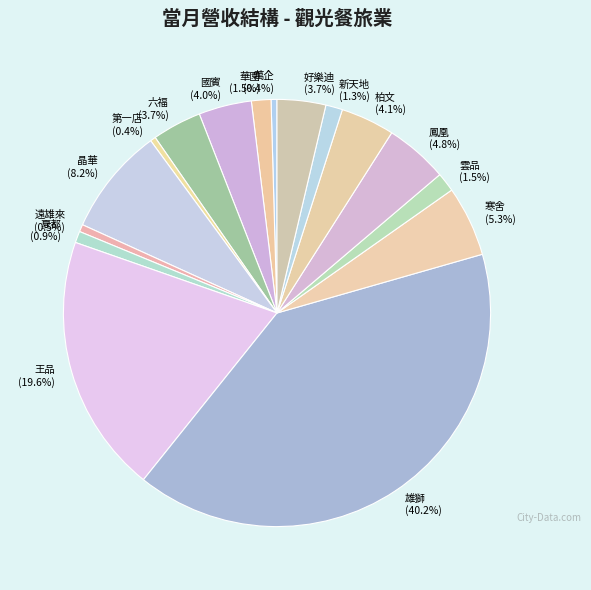

Which category has the biggest portion of the pie?

雄獅